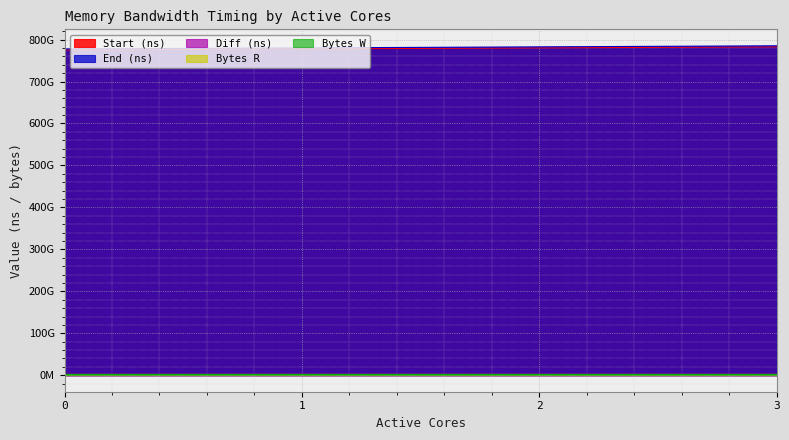

At which category is the sum across all series the highest?

3